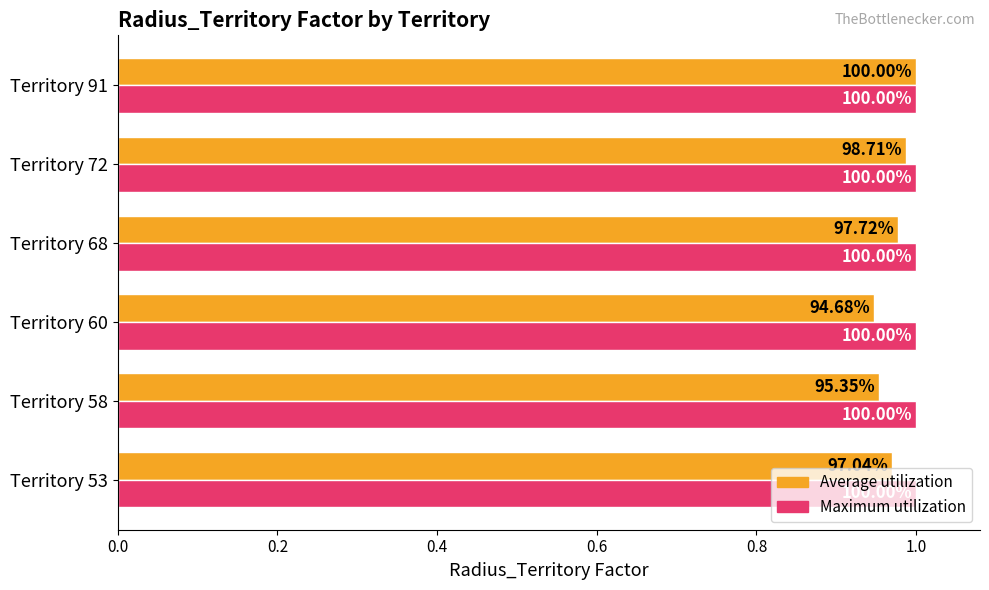

What are all the series names shown in the legend?

Average utilization, Maximum utilization